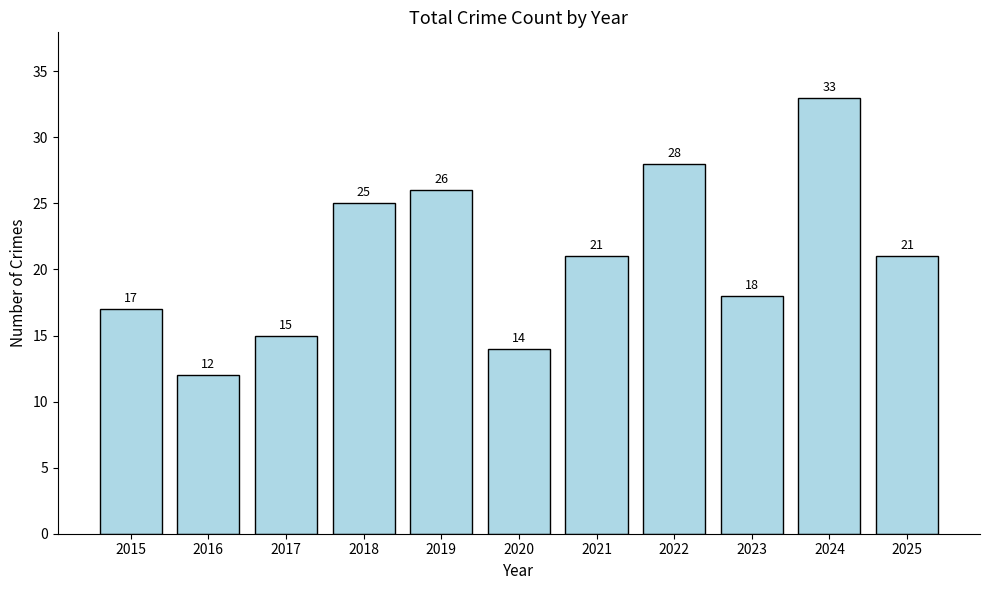

How many bars are there in total?

11